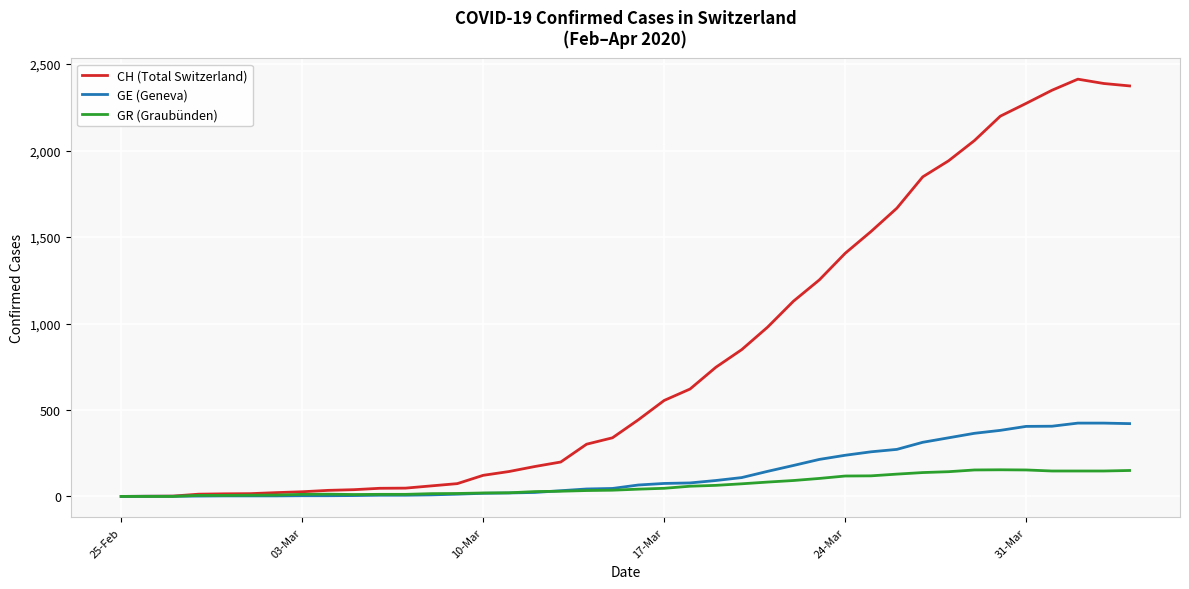

Which series has the largest total across all categories?

CH (Total Switzerland)